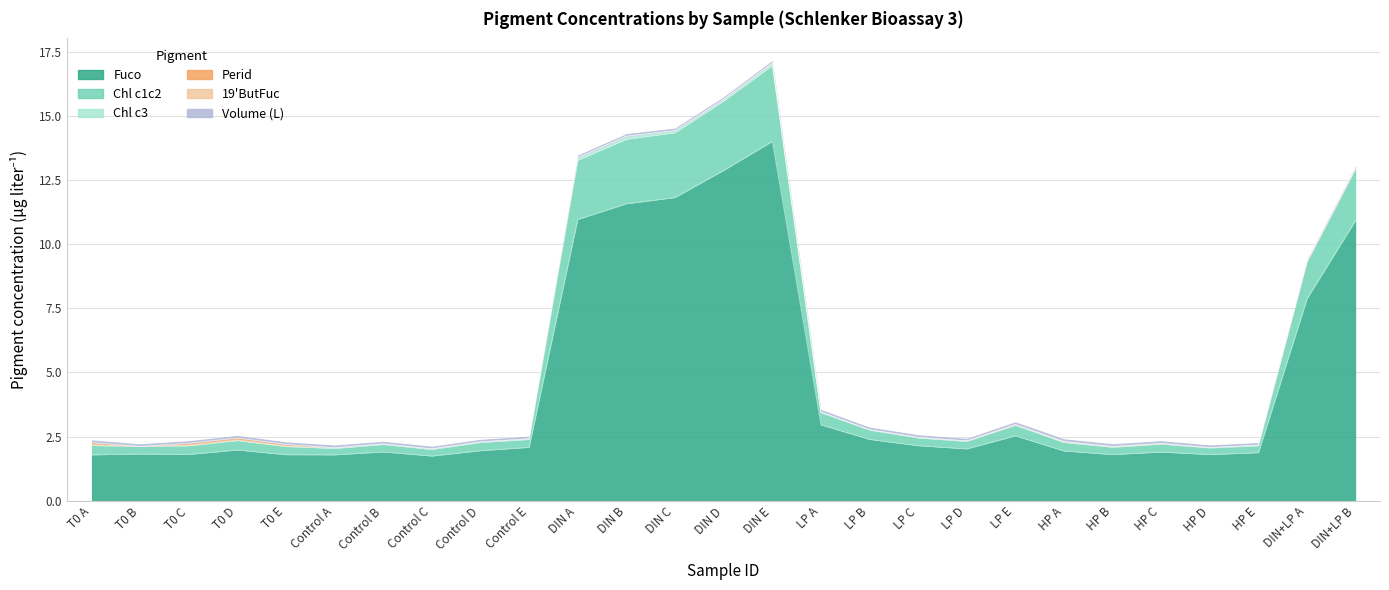

What is the greatest value displayed?

14.0